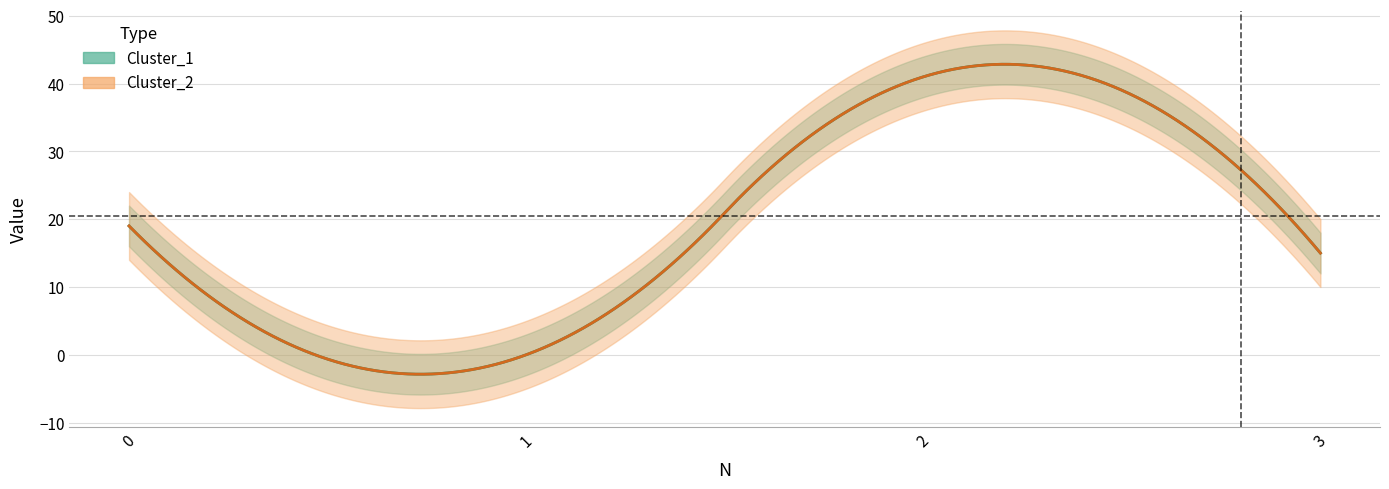

Rank the series at 2 from lowest to highest value.

Cluster_1, Cluster_2